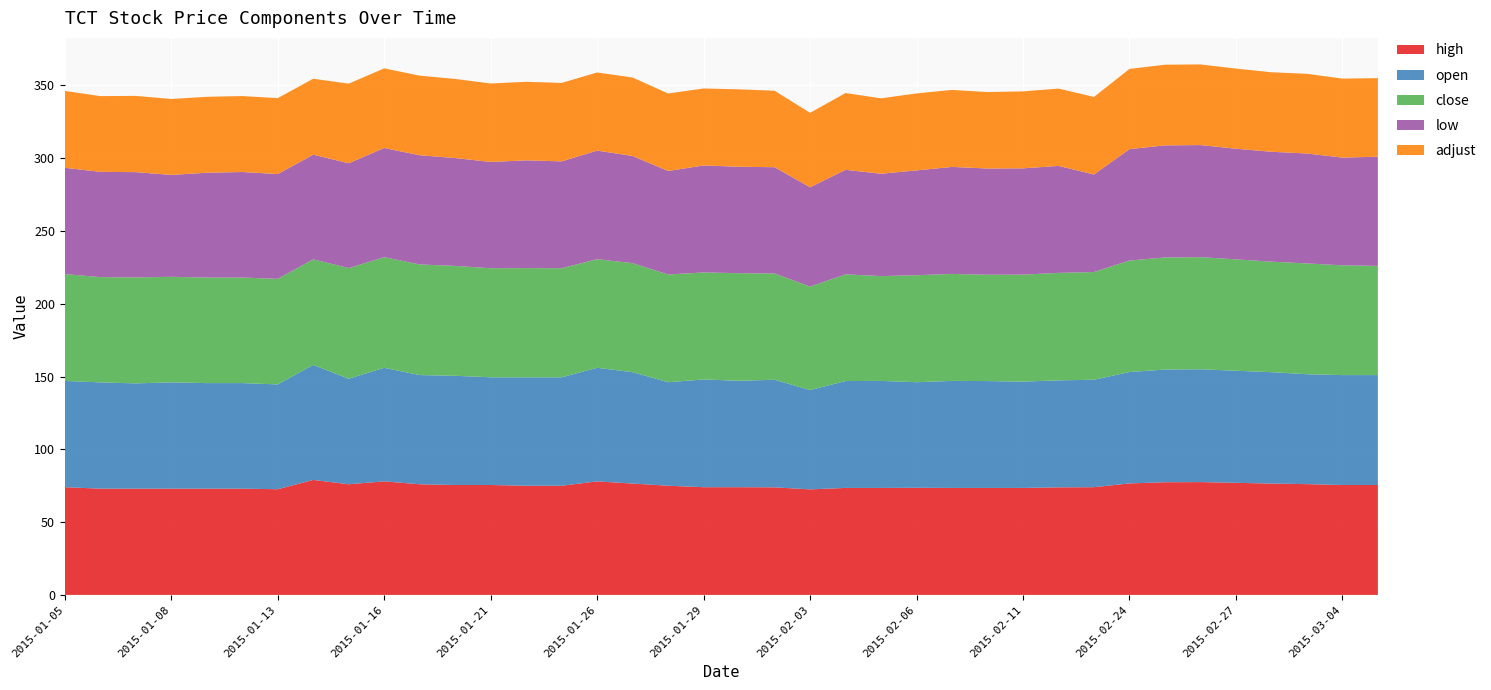

Reading left to right, extract all data points from this chart.

high: 74.0	73.0	73.0	73.0	73.0	73.0	72.6	79.0	76.0	78.0	76.0	75.5	75.5	75.0	75.0	78.0	76.5	75.0	74.0	74.0	73.9	72.5	73.5	73.5	73.6	73.5	73.5	73.5	73.9	74.0	76.6	77.4	77.5	77.0	76.5	76.1	75.5	75.5
open: 73.0	73.0	72.3	73.0	72.5	72.5	72.0	79.0	72.5	78.0	75.0	75.0	74.0	74.5	74.5	78.0	76.5	71.1	74.0	73.1	73.9	68.2	73.4	73.5	72.5	73.5	73.4	73.0	73.5	73.8	76.5	77.4	77.5	77.0	76.5	75.5	75.5	75.5
close: 73.4	72.3	72.8	72.5	72.5	72.5	72.5	72.5	76.0	76.0	76.0	75.5	74.9	75.0	74.9	74.6	74.9	74.0	73.5	73.9	73.0	71.1	73.3	72.0	73.5	73.5	73.0	73.5	73.8	74.0	76.6	77.0	77.0	76.5	75.9	76.1	75.4	75.0
low: 73.0	72.3	72.3	70.0	72.0	72.5	72.0	71.9	72.0	75.0	75.0	74.1	73.0	74.0	73.4	74.6	73.6	71.1	73.5	73.1	73.0	68.2	71.8	70.3	72.0	73.5	73.0	73.0	73.5	67.0	76.5	77.0	77.0	76.0	75.5	75.5	74.0	75.0
adjust: 52.8	52.0	52.4	52.2	52.2	52.2	52.2	52.2	54.7	54.7	54.7	54.3	53.9	54.0	53.9	53.7	53.9	53.2	52.9	53.2	52.5	51.1	52.7	51.8	52.9	52.9	52.5	52.9	53.1	53.2	55.1	55.4	55.4	55.0	54.6	54.8	54.2	54.0